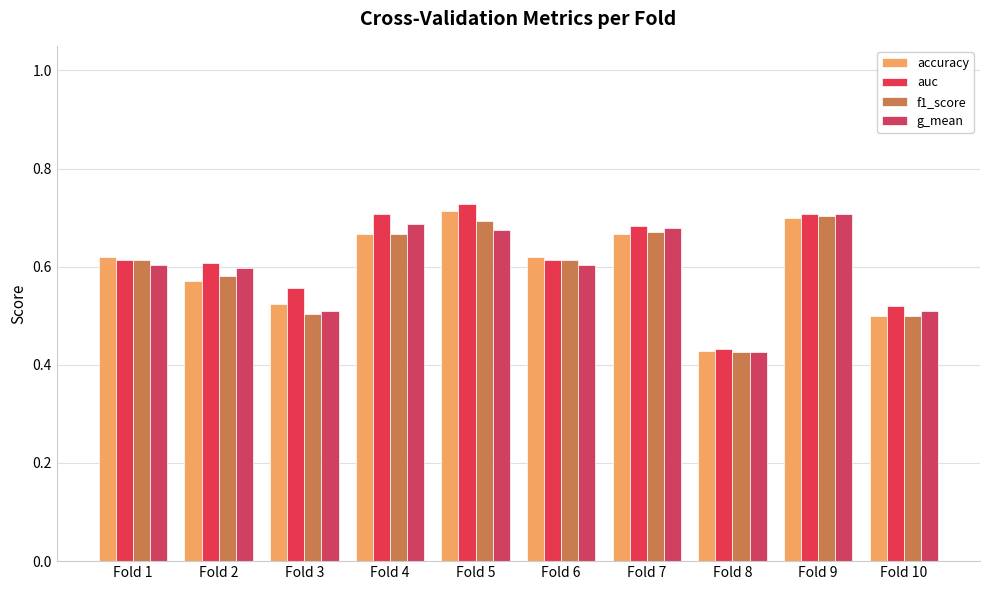

How many bars are there in total?

40